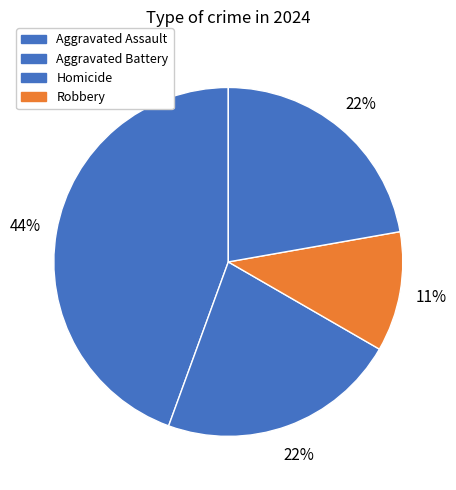

How many slices are in this pie chart?

4